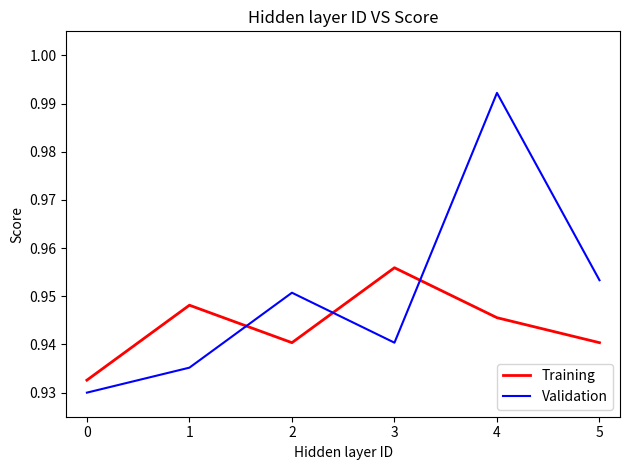

Which series ends up on top after the final intersection of Training and Validation?

Validation